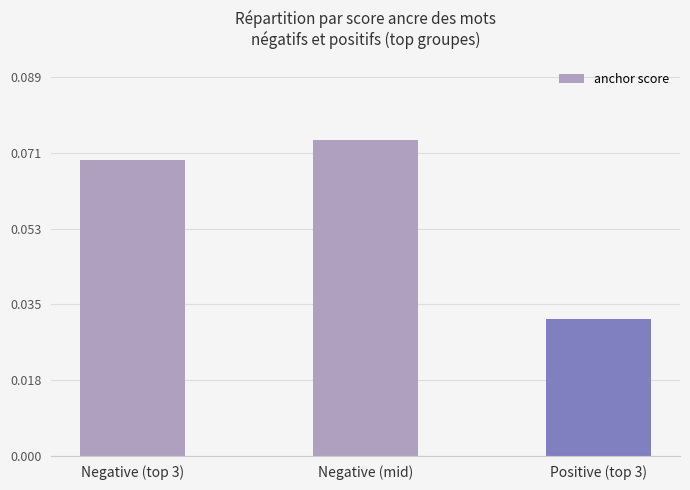

What position from the left is Positive (top 3)?

3